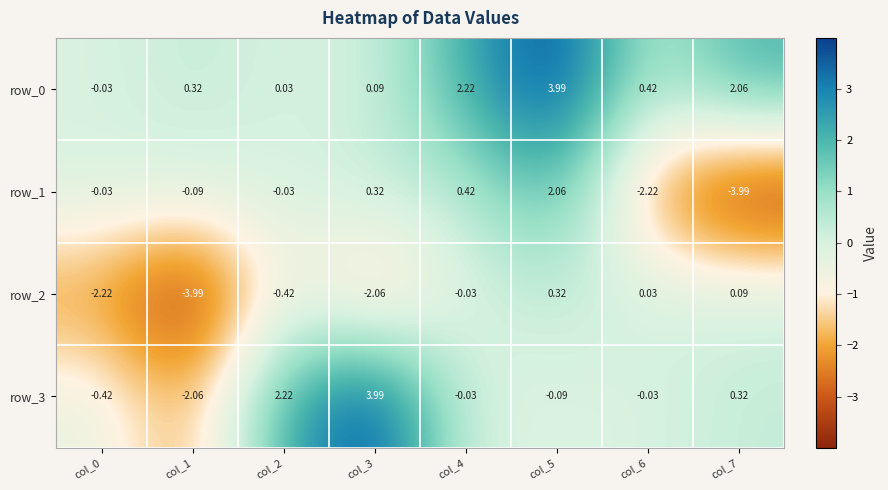

True or false: row_1 has a value of -0.0 at col_0.

False